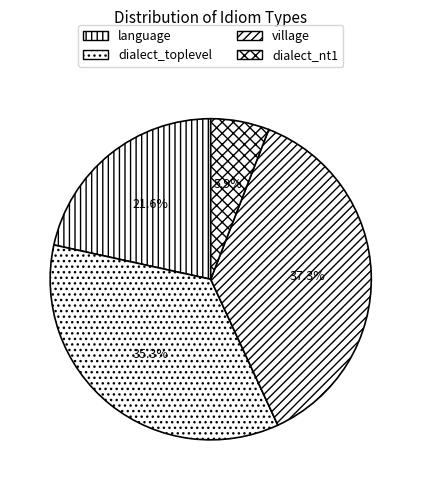

To the nearest percent, what portion does village represent?

37%